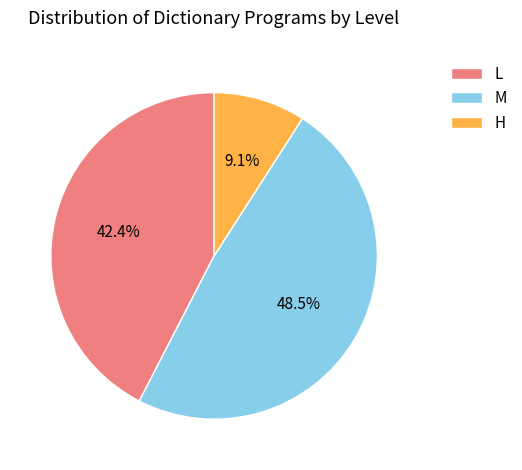

Between M and H, which is larger?

M